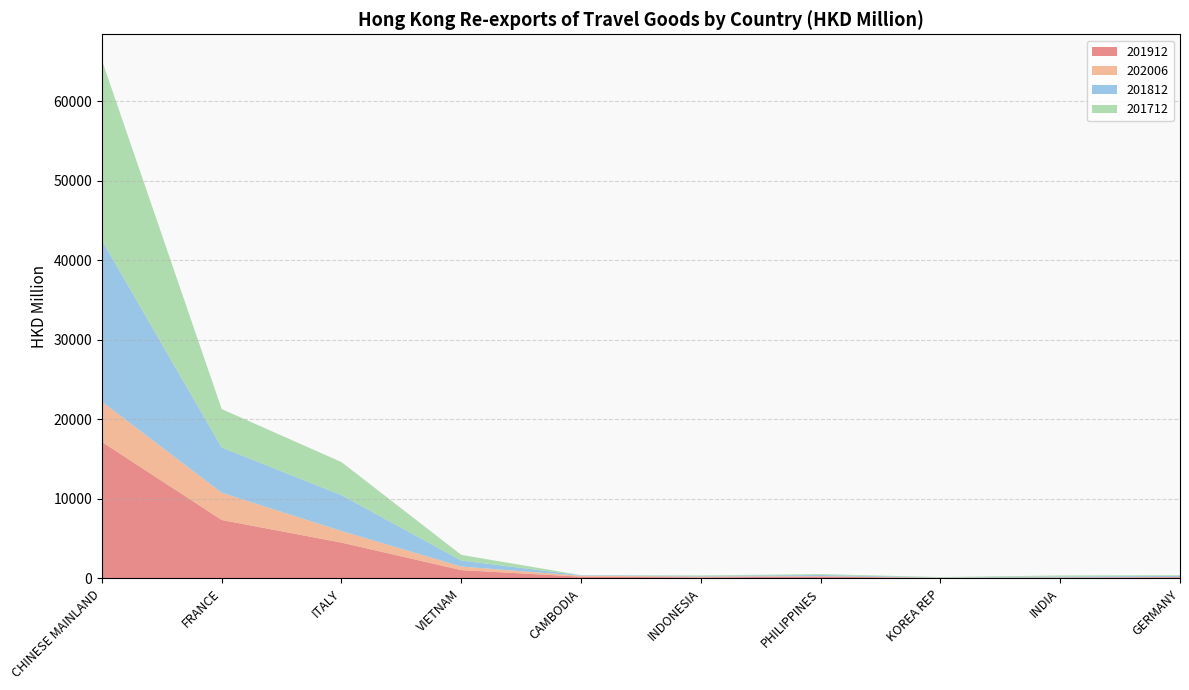

Reading left to right, extract all data points from this chart.

201912: CHINESE MAINLAND=17160.8	FRANCE=7340.9	ITALY=4494.3	VIETNAM=1033.7	CAMBODIA=209.6	INDONESIA=125.8	PHILIPPINES=224.8	KOREA REP=40.4	INDIA=91.0	GERMANY=147.6
202006: CHINESE MAINLAND=5063.8	FRANCE=3429.1	ITALY=1467.8	VIETNAM=451.7	CAMBODIA=116.6	INDONESIA=103.9	PHILIPPINES=55.1	KOREA REP=34.0	INDIA=31.6	GERMANY=27.3
201812: CHINESE MAINLAND=20285.7	FRANCE=5689.8	ITALY=4505.9	VIETNAM=756.4	CAMBODIA=59.7	INDONESIA=80.6	PHILIPPINES=141.5	KOREA REP=38.4	INDIA=109.5	GERMANY=127.7
201712: CHINESE MAINLAND=22662.7	FRANCE=4832.0	ITALY=4158.2	VIETNAM=711.4	CAMBODIA=16.1	INDONESIA=62.4	PHILIPPINES=110.9	KOREA REP=52.1	INDIA=134.3	GERMANY=93.6